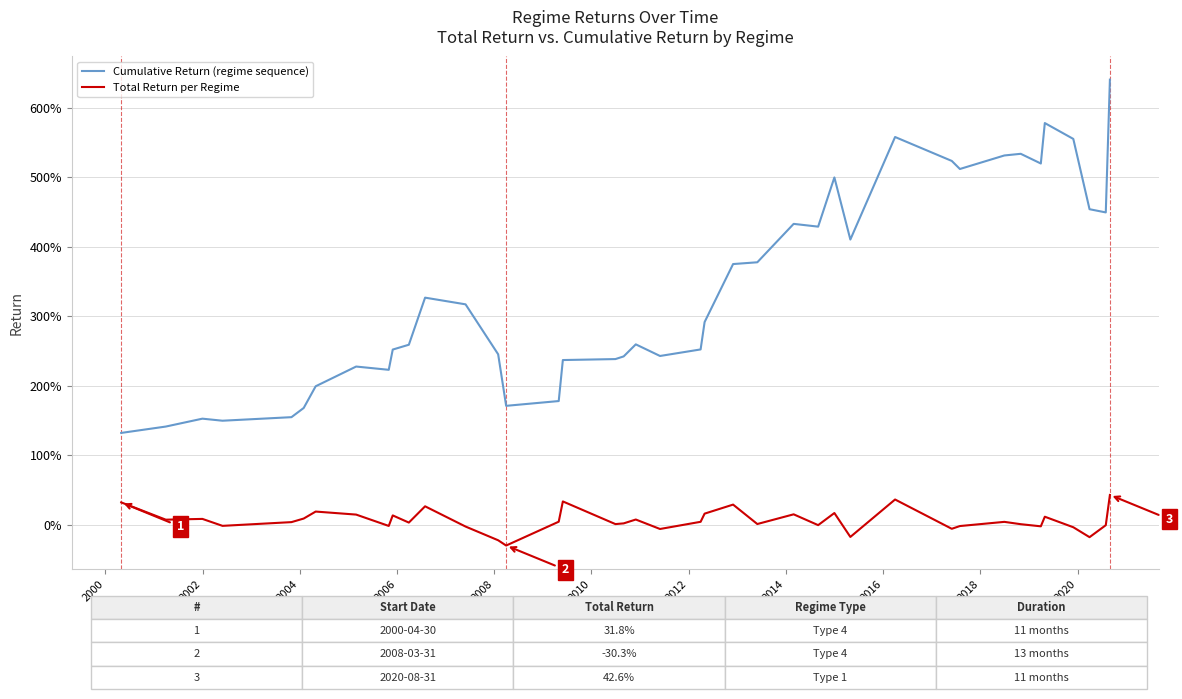

In Cumulative Return (regime sequence), how many points are higher than both neighbors (excluding endpoints)?

9